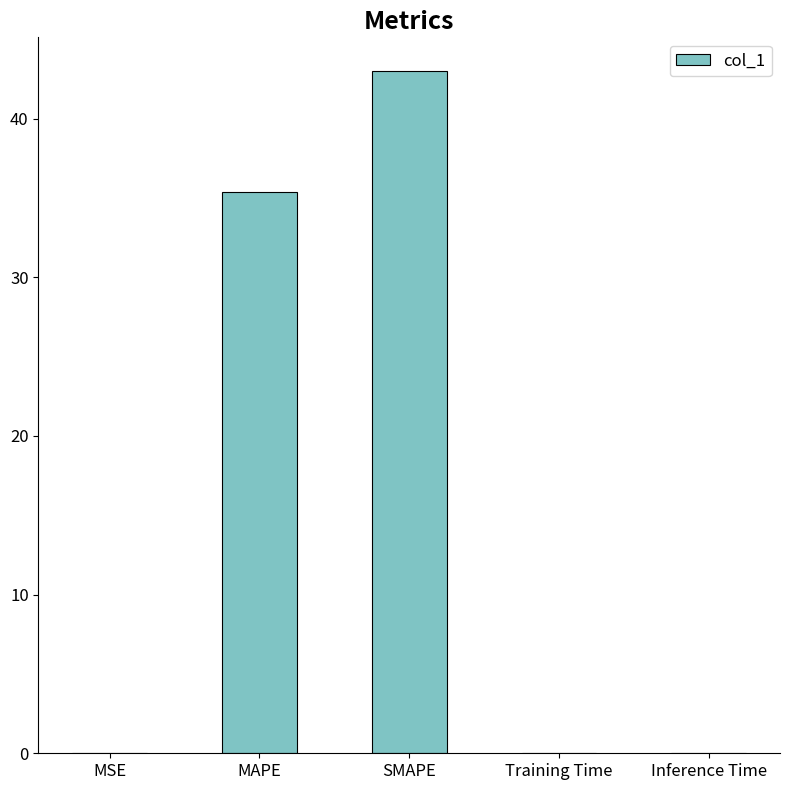

At which label is the value closest to 21?

MAPE